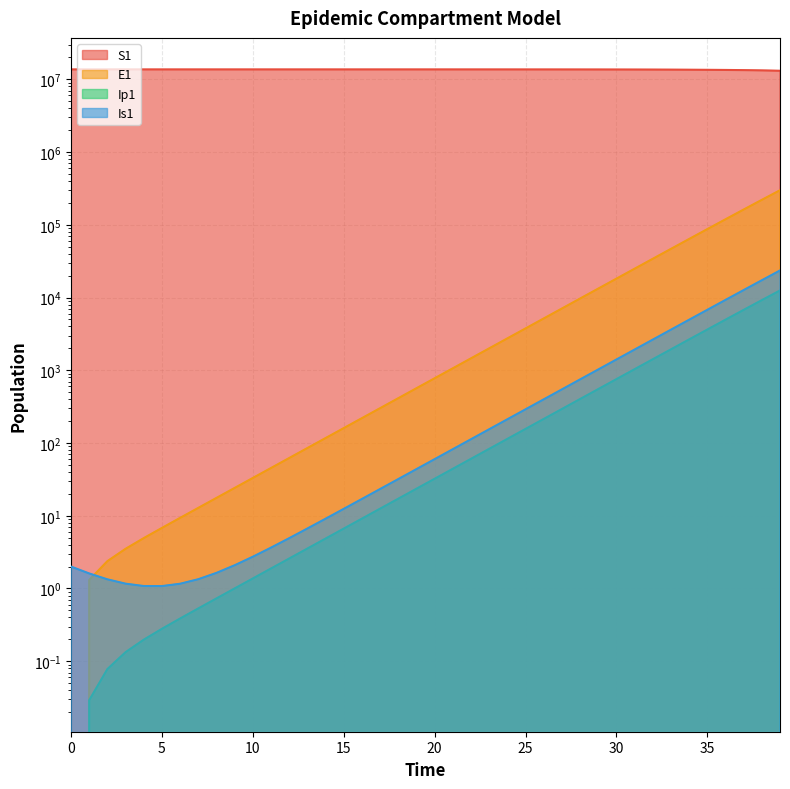

The value of S1 at 35 is 13515397.1. True or false?

True